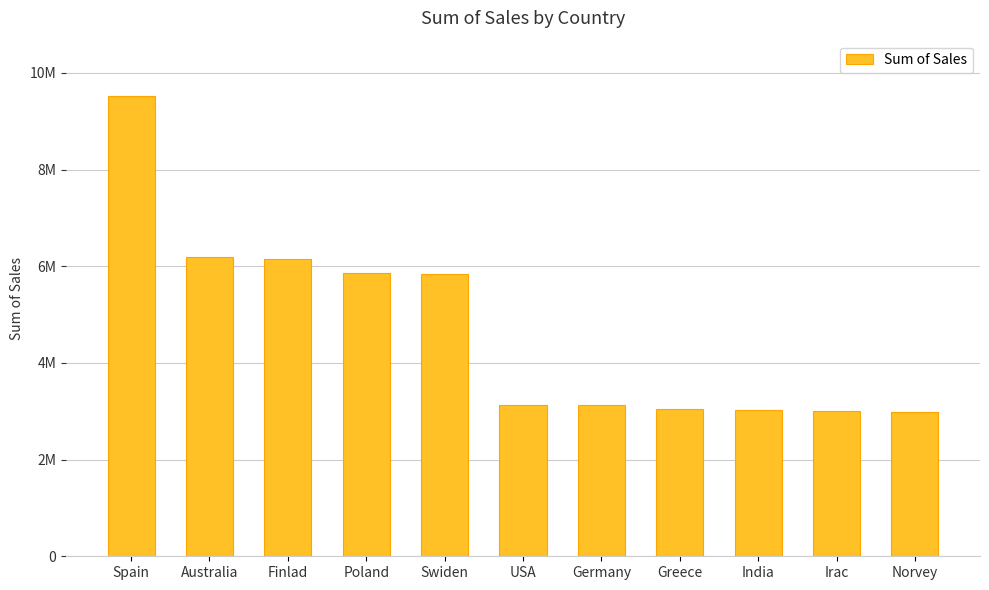

What position from the right is Finlad?

9